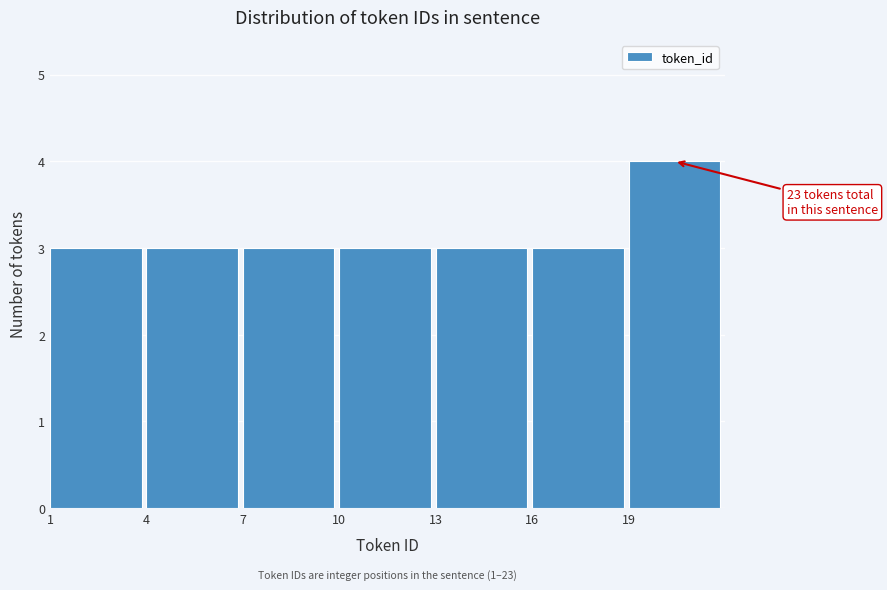

Which range on the x-axis has the tallest bar?

19 to 22